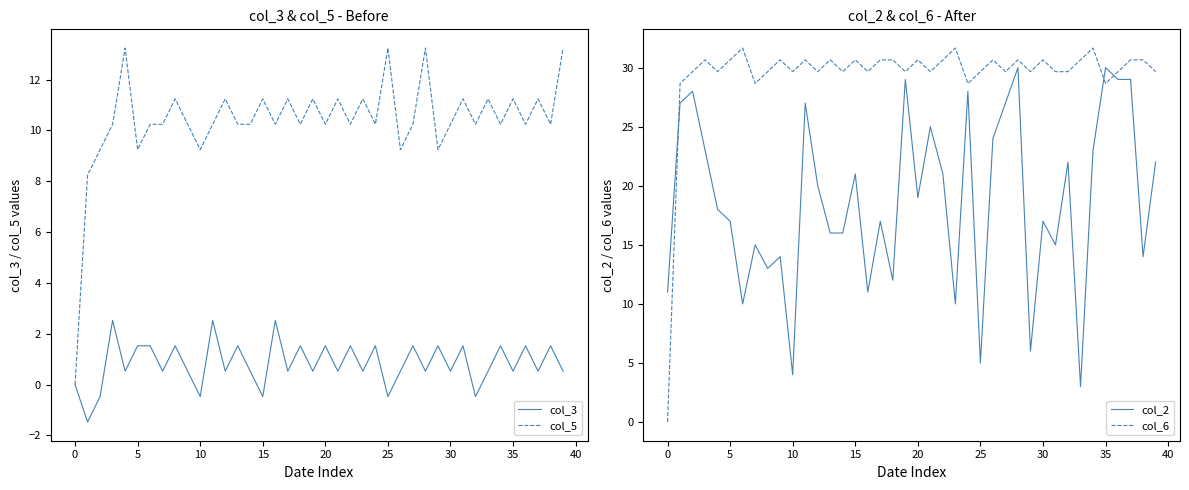

True or false: col_6 and col_3 intersect in this chart.

False